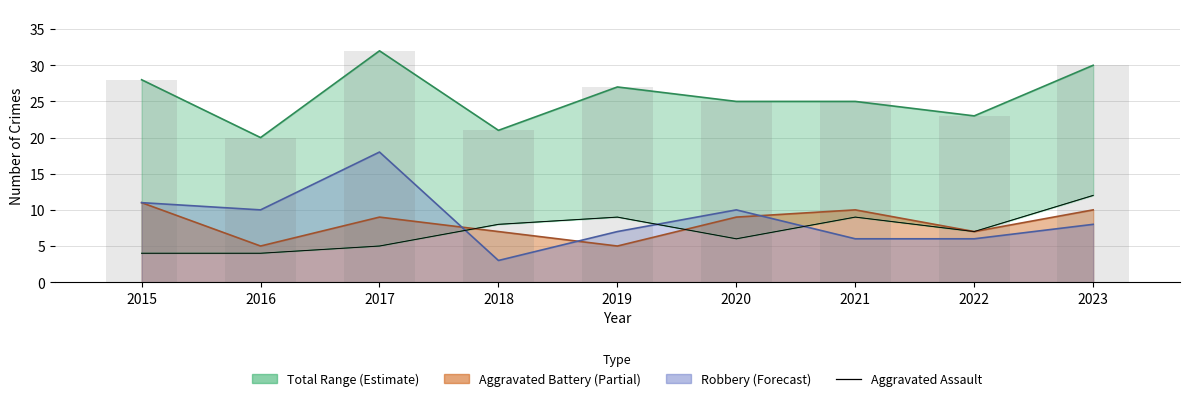

Which has a higher value, 2019 or 2023?

2023